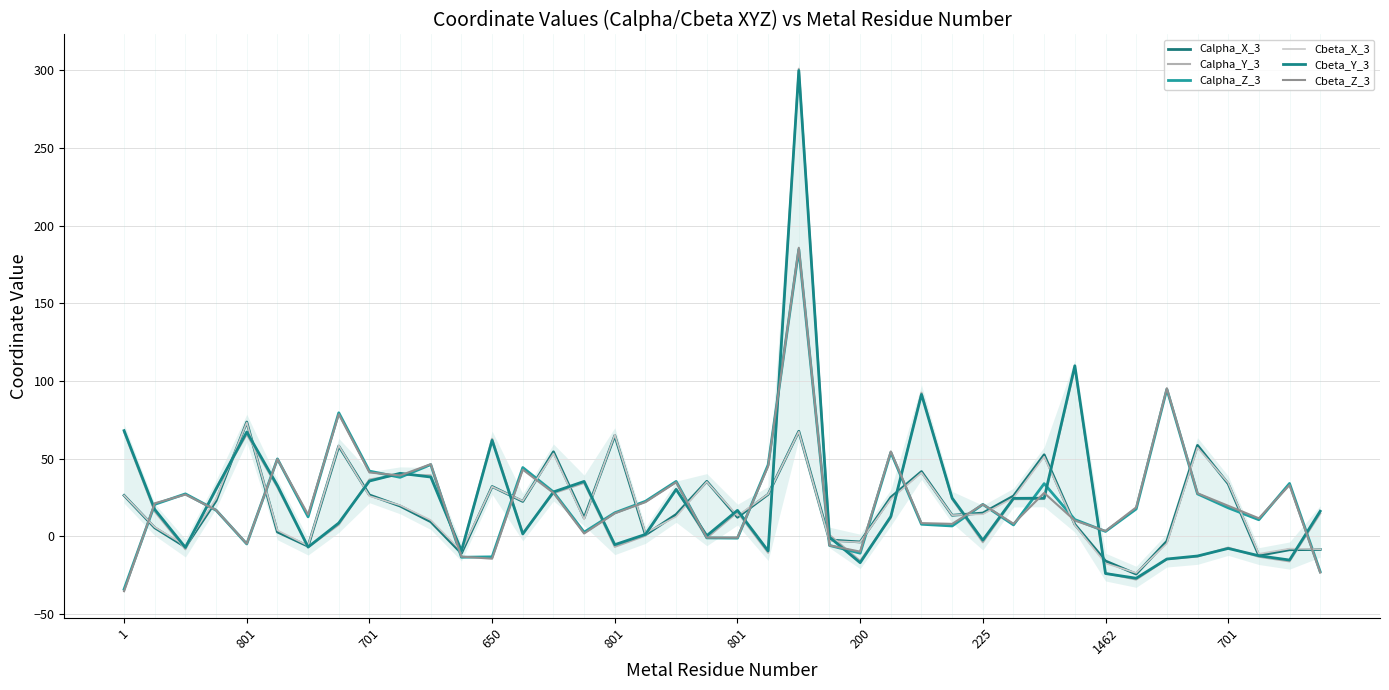

Between 1 and 11, which is larger?

1